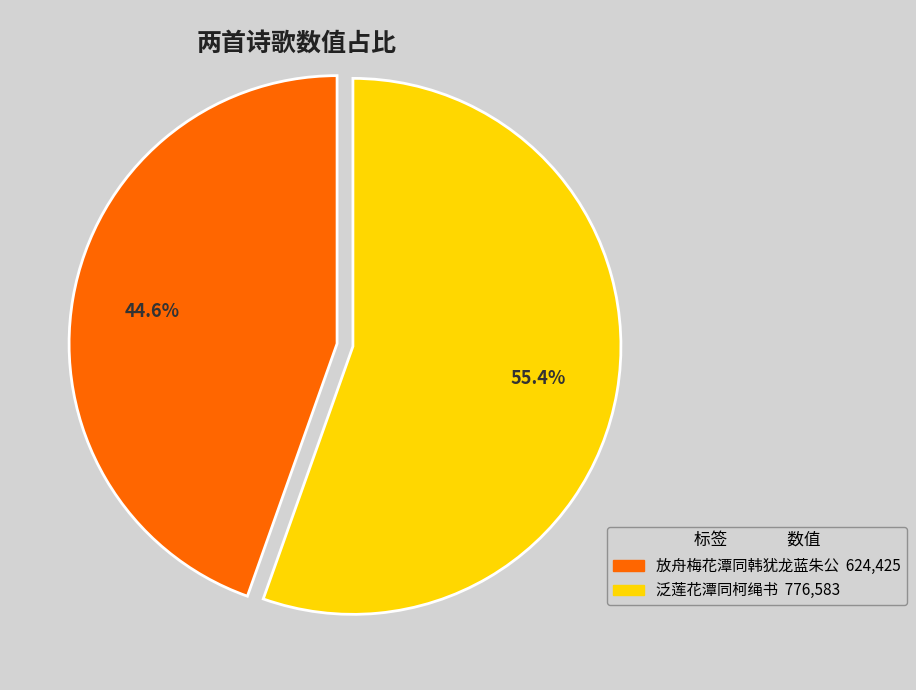

Rank the categories by value from lowest to highest.

放舟梅花潭同韩犹龙蓝朱公, 泛莲花潭同柯绳书